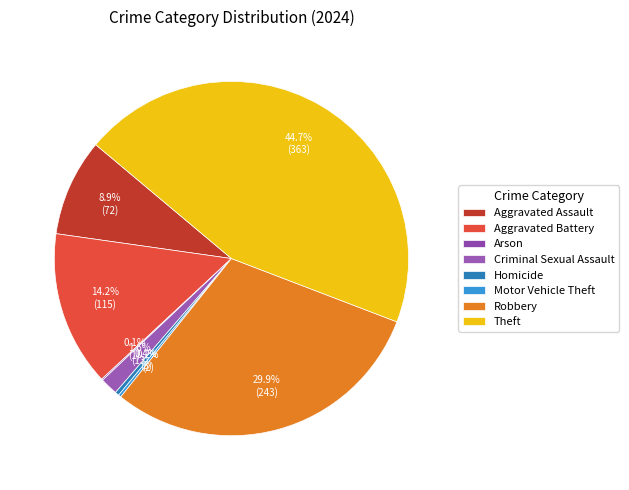

Is the sum of Robbery and Criminal Sexual Assault greater than half?

No